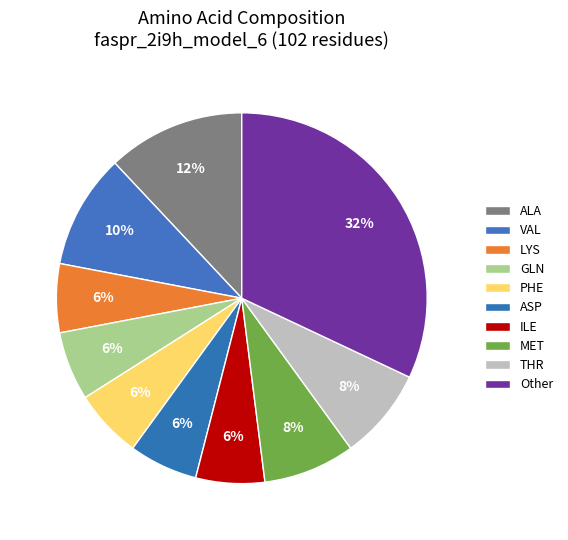

What is the largest slice in the pie chart?

Other